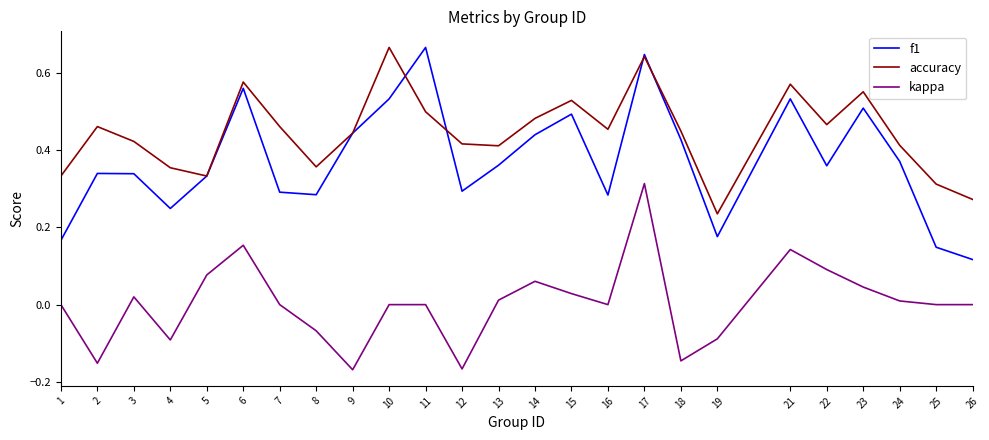

Is the value of kappa at 16 greater than the value of f1 at 1?

No